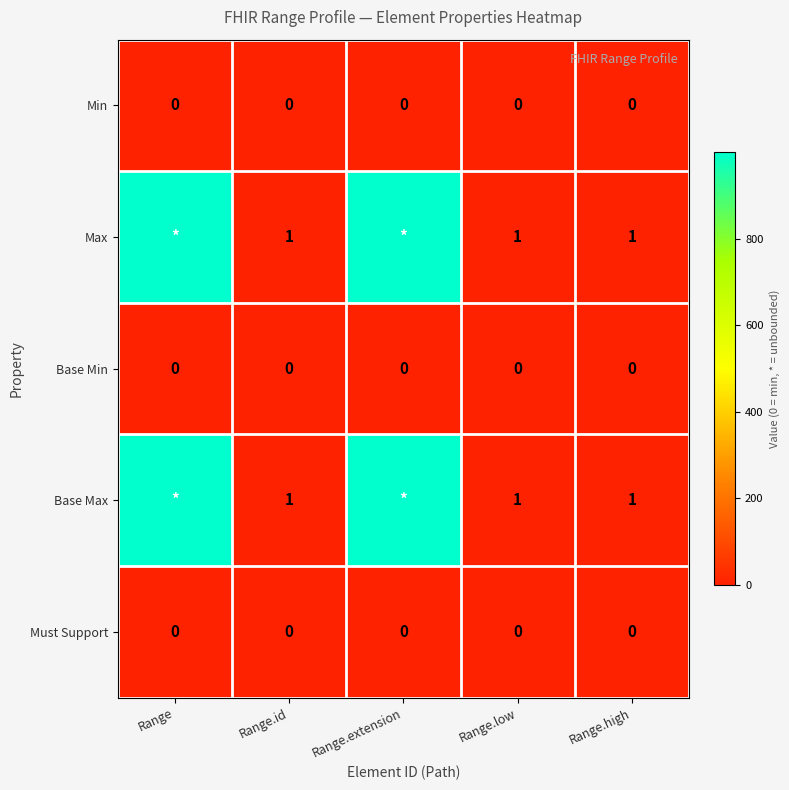

How many data points does each series have?

5